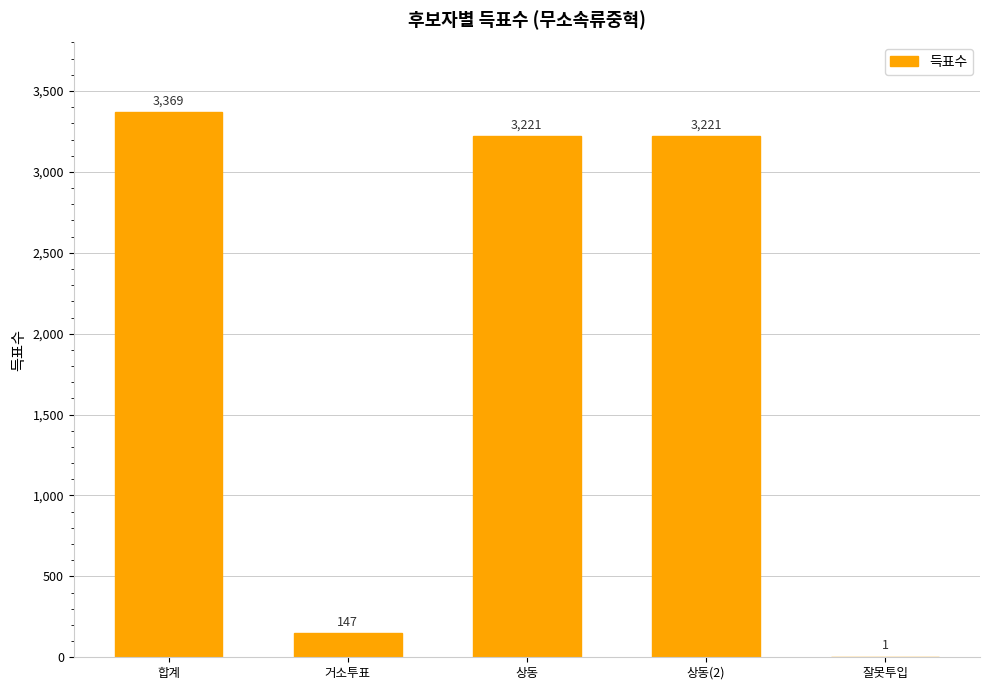

The chart shows a value of 1705 at 상동. True or false?

False